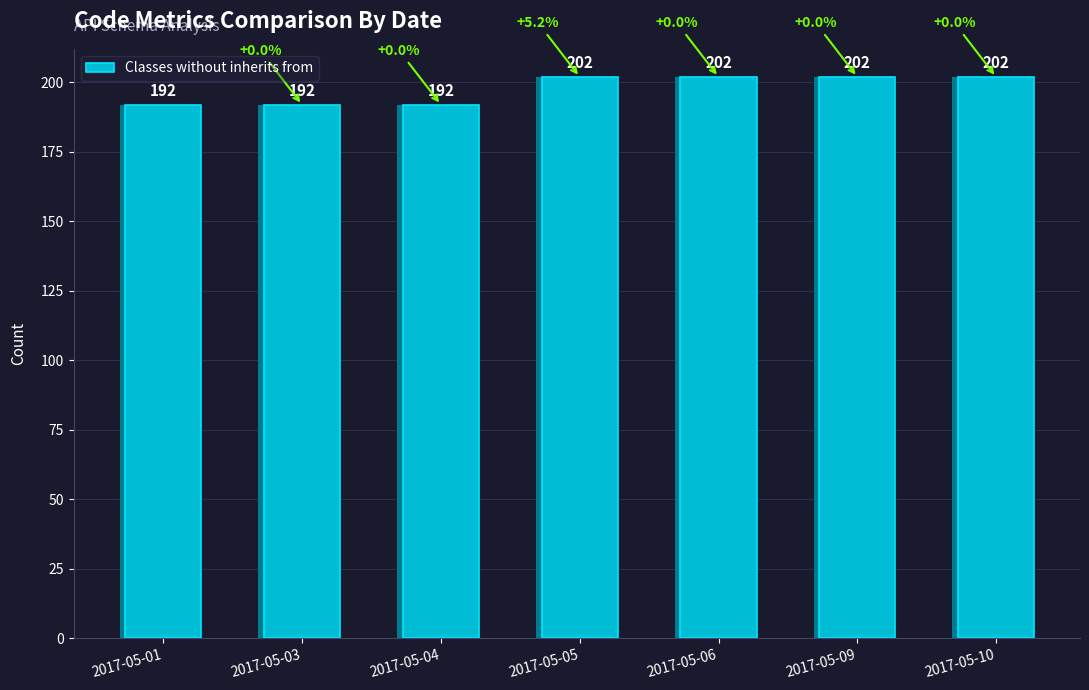

How many values are below 202?

3